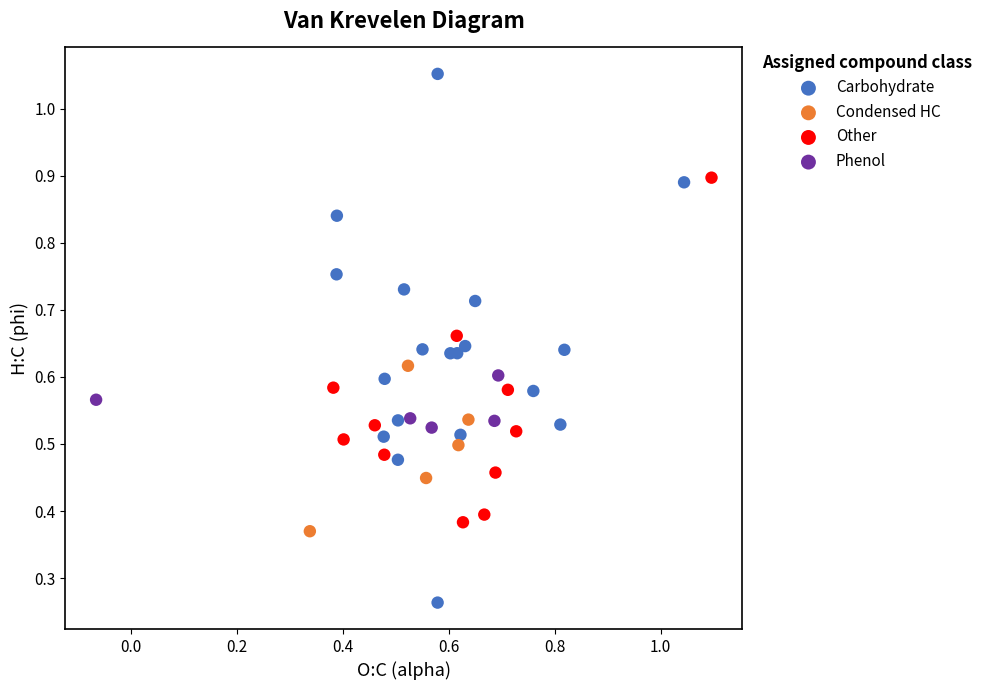

Which series has the widest spread of Y values?

Carbohydrate